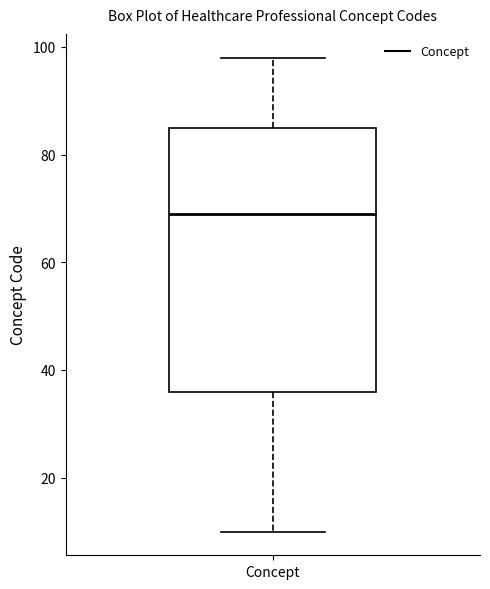

Read this box plot against the y-axis: the position of the median line, the range covered by the box, and the ends of both whiskers. The values are not printed on the chart, so give them approximately, as read against the axis.

median 70, box 36 to 86, whiskers 10 to 98